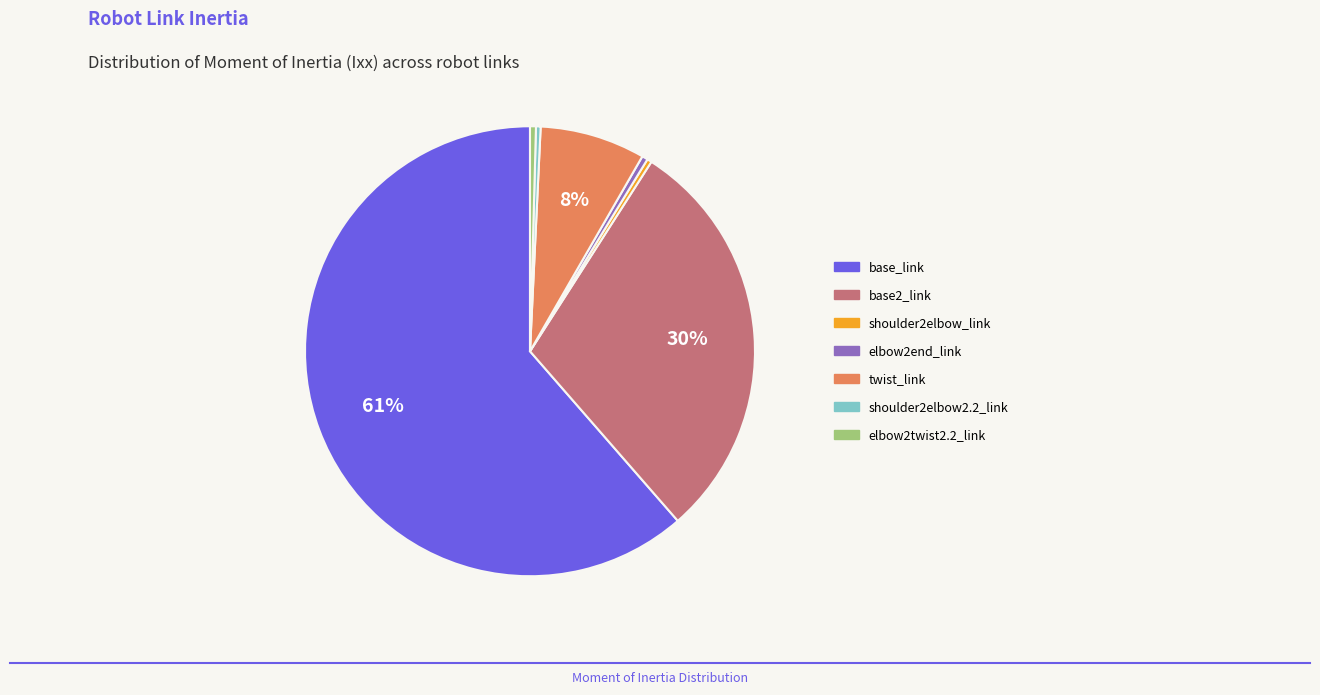

Which slice is the largest?

base_link